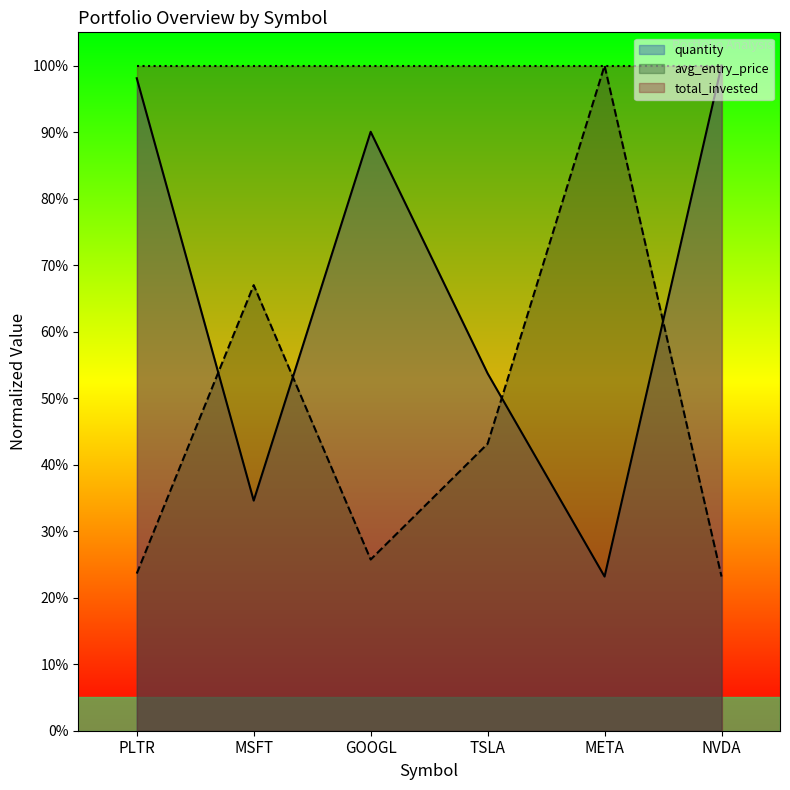

The value of avg_entry_price at TSLA is 59.4. True or false?

False